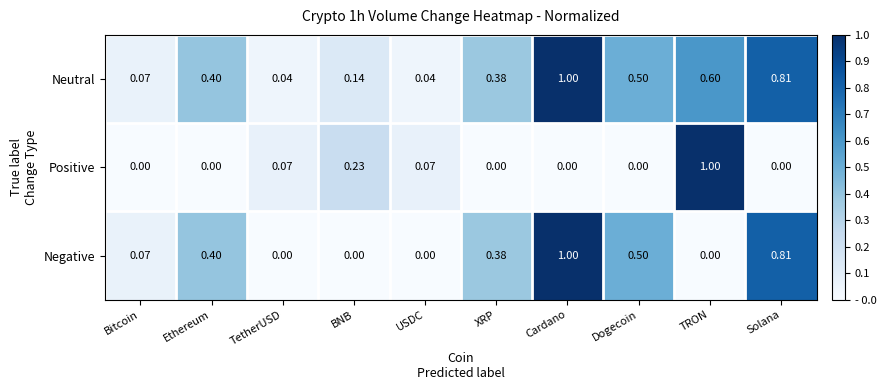

At which category is the sum across all series the highest?

Cardano